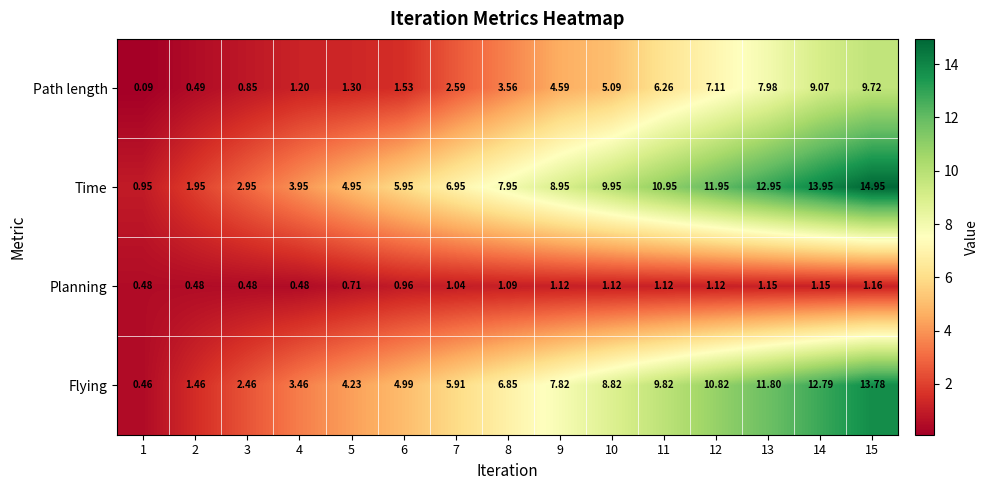

Which series has the largest range (max minus min)?

Time